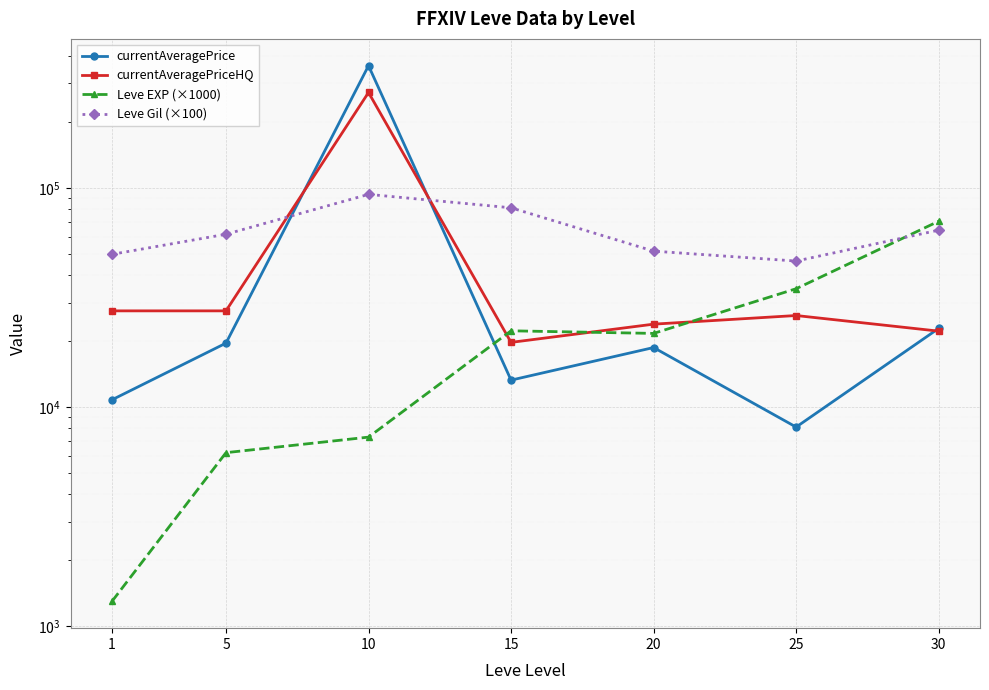

What is the approximate value of Leve EXP (×1000) at 25?

34700